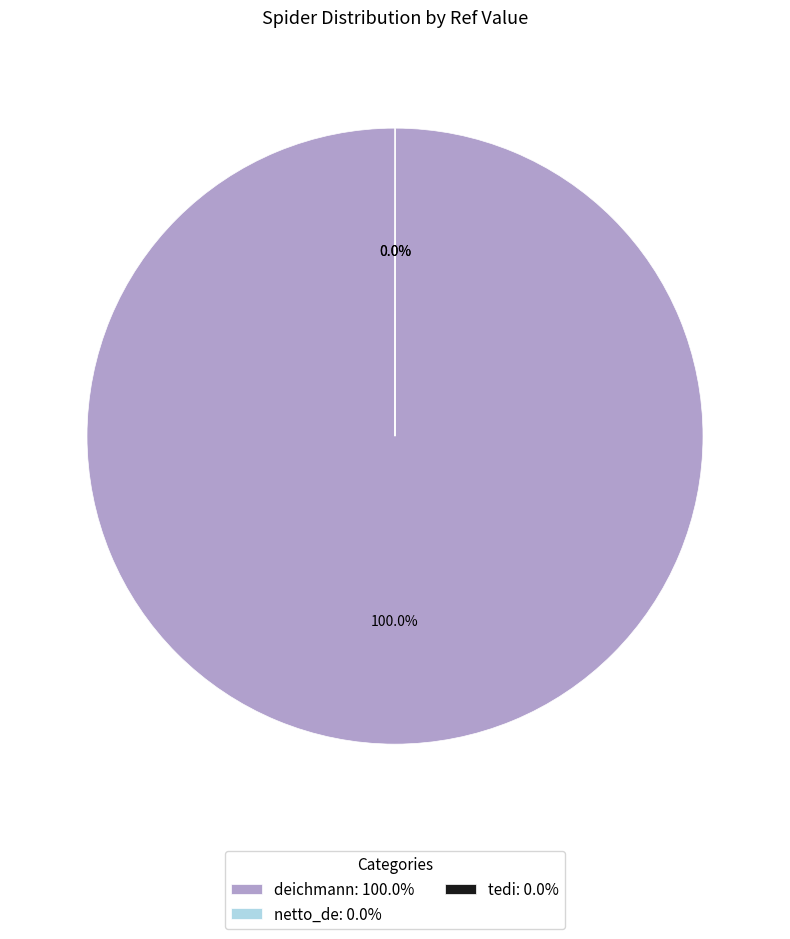

What percentage is the deichmann slice, to the nearest percent?

100%